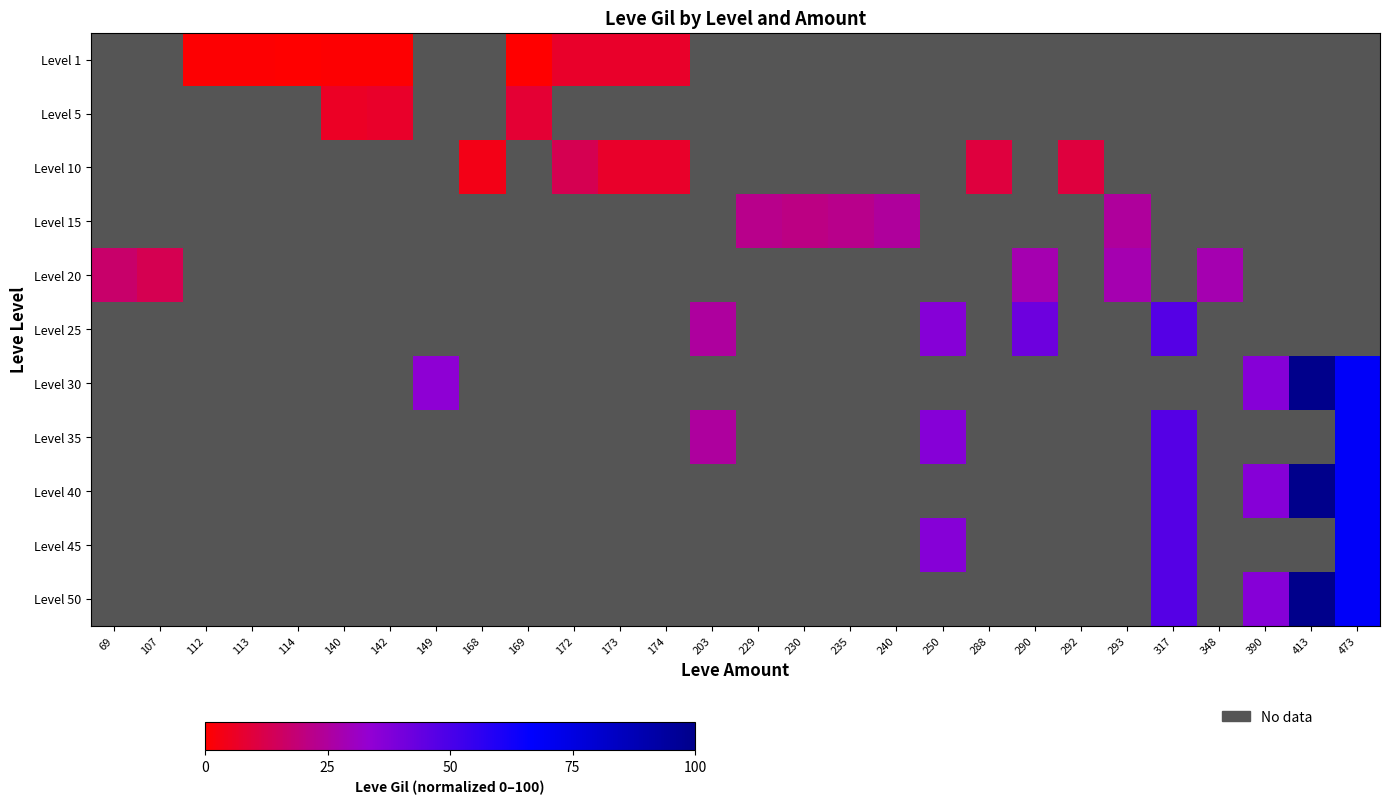

Count the number of categories in the chart.

28